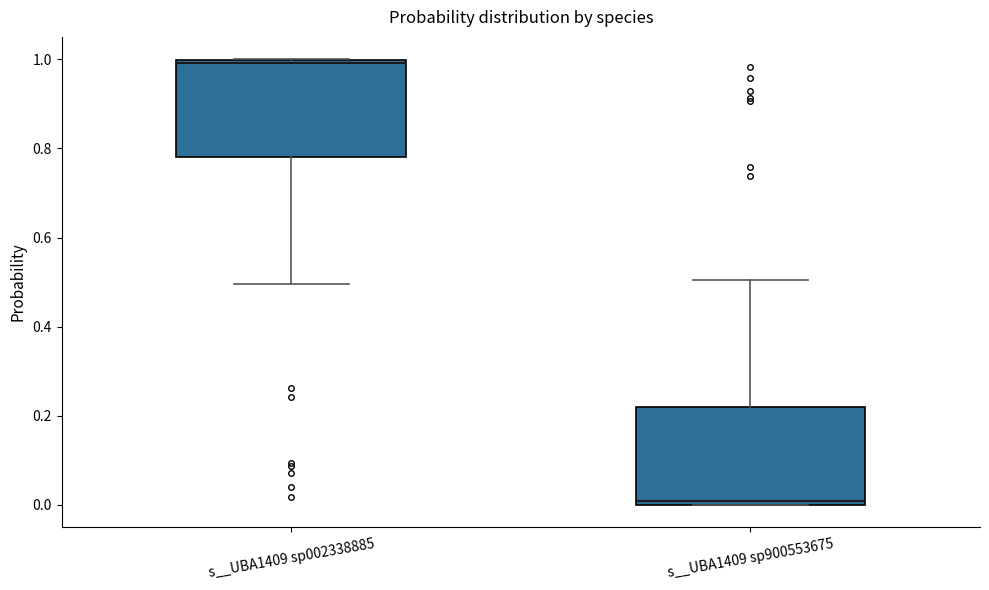

Where is the upper edge of the box for s__UBA1409 sp002338885 on the y-axis? The values are not printed on the chart, so give them approximately, as read against the axis.

1.00